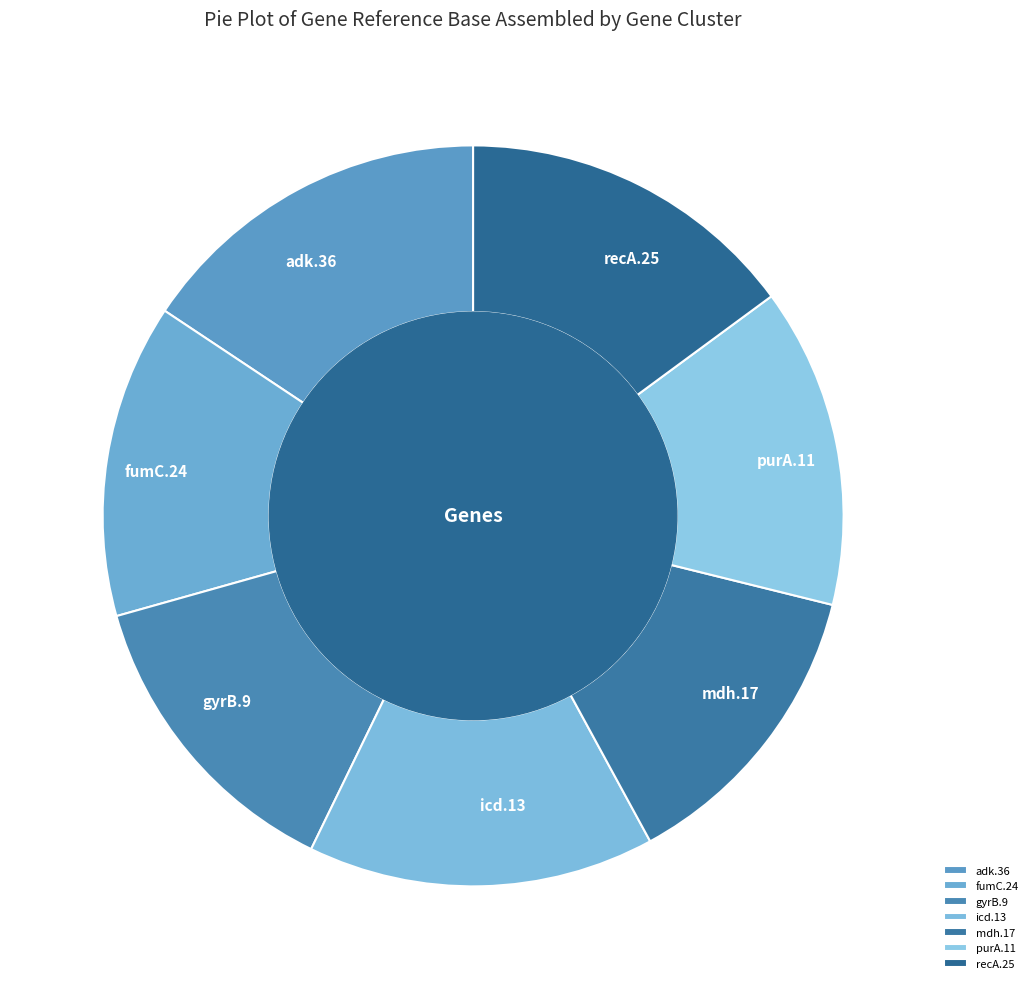

Does any single category account for the majority?

No